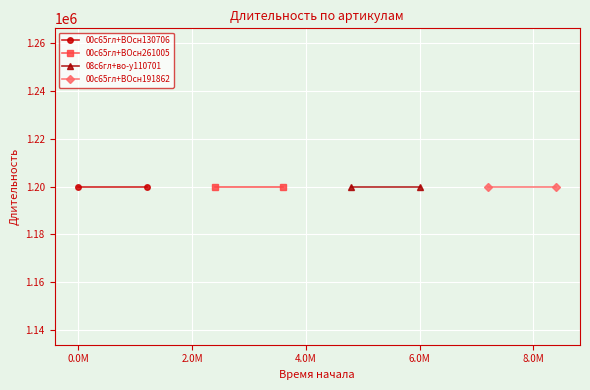

True or false: the data has more than 0 interior local peaks.

False